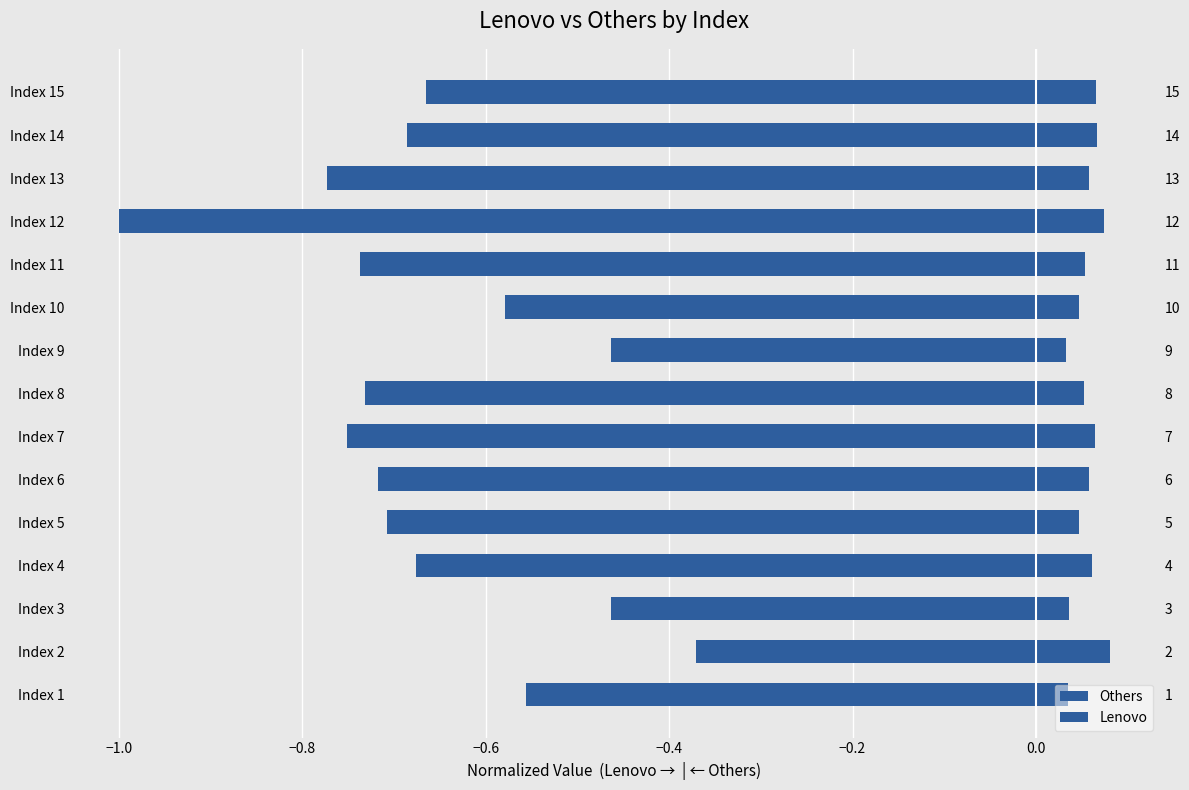

The value of Lenovo at Index 6 is 0.1. True or false?

False